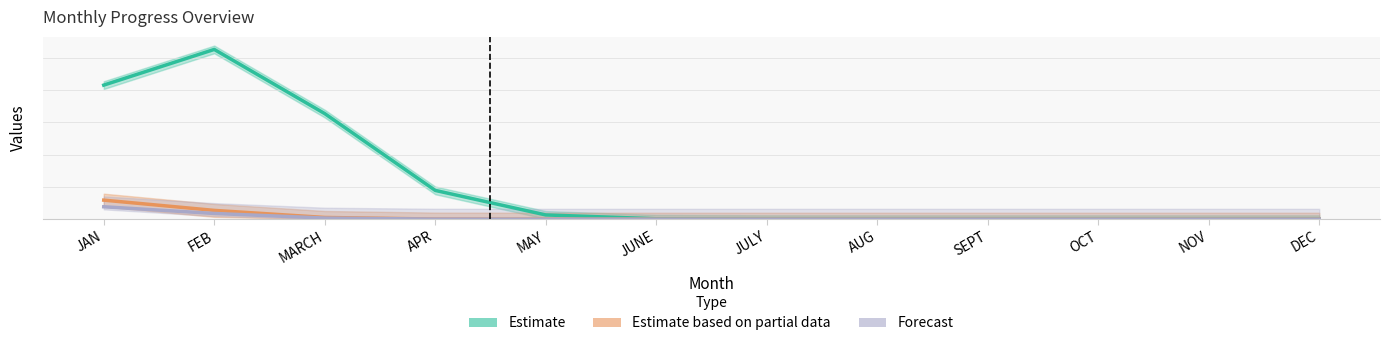

At which label does Estimate based on partial data reach its peak?

JAN